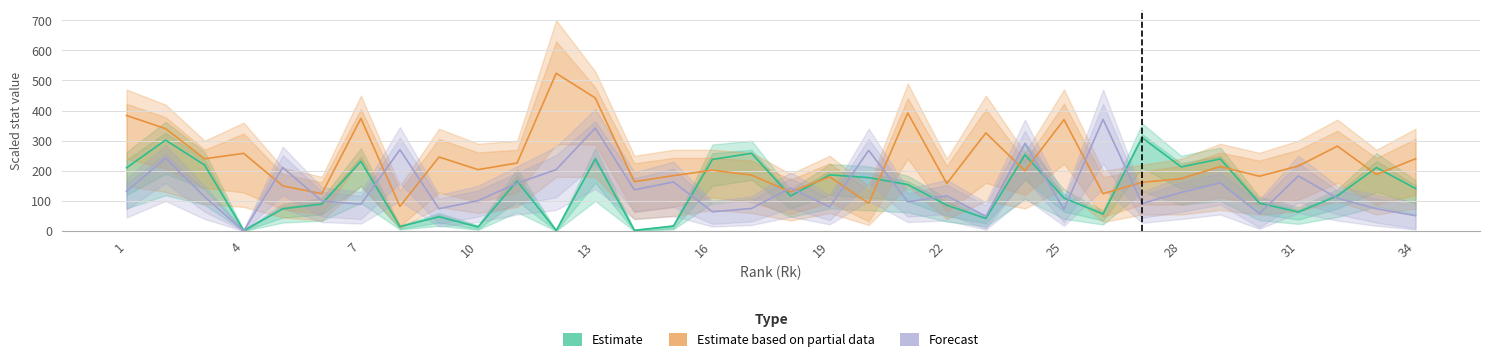

What is the average value of the Estimate based on partial data series?

234.1